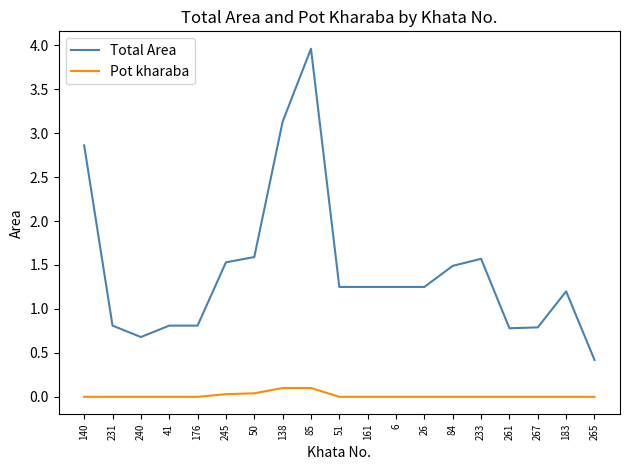

True or false: Total Area and Pot kharaba cross at least once.

False